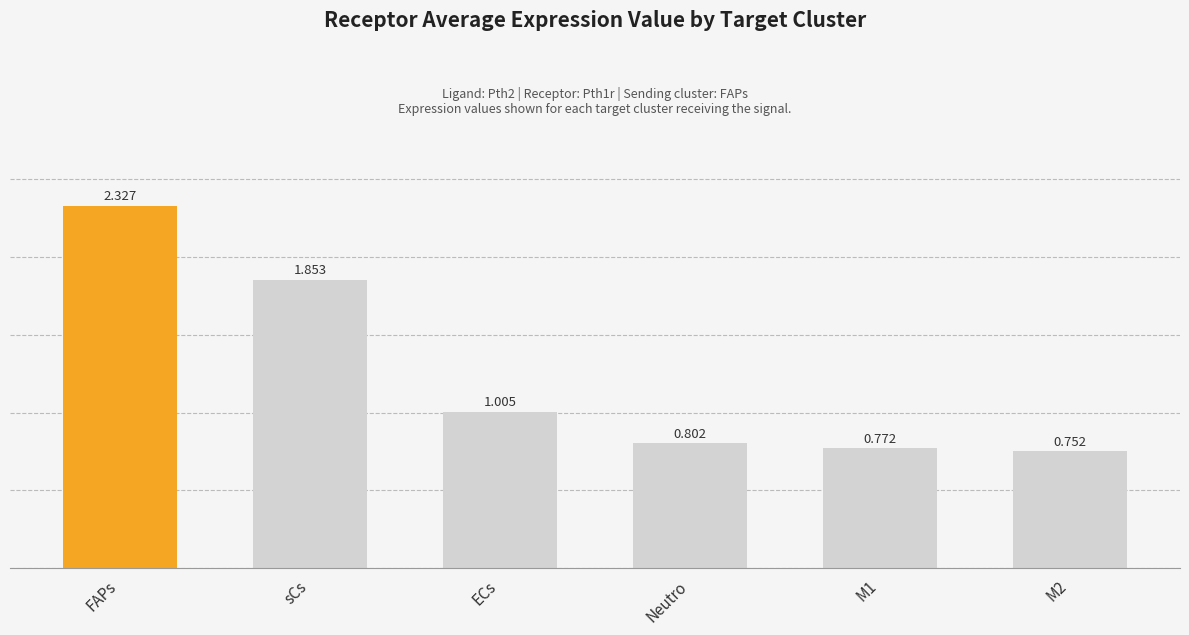

What is the sum of all values?

7.5